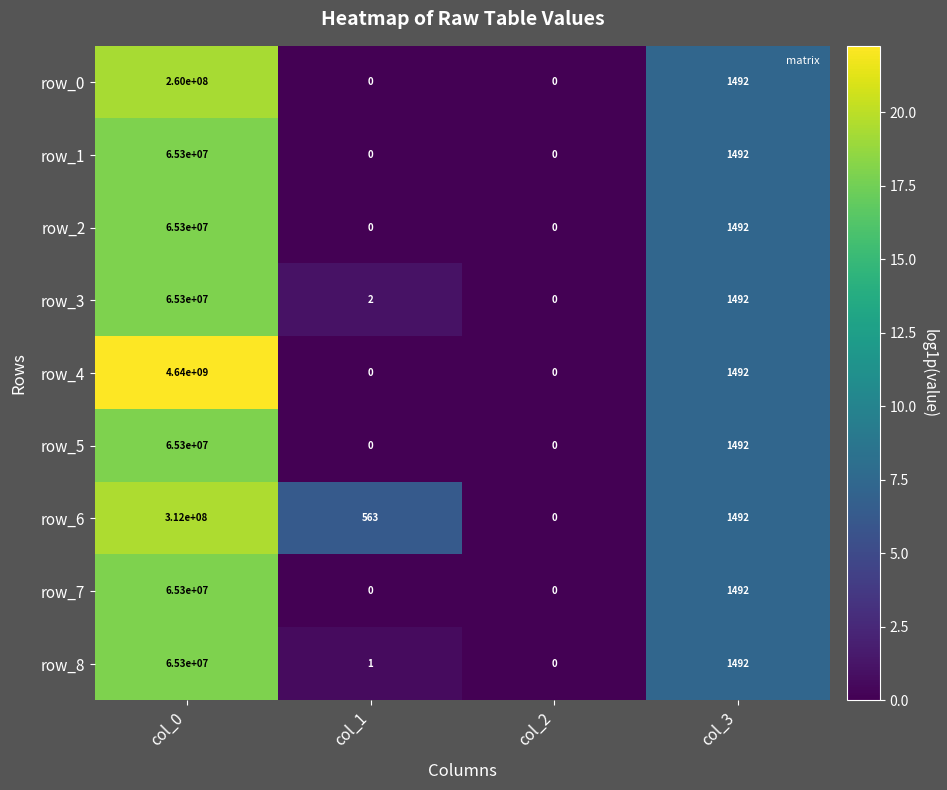

What is the difference between the row_1 values at col_1 and col_0?

65300000